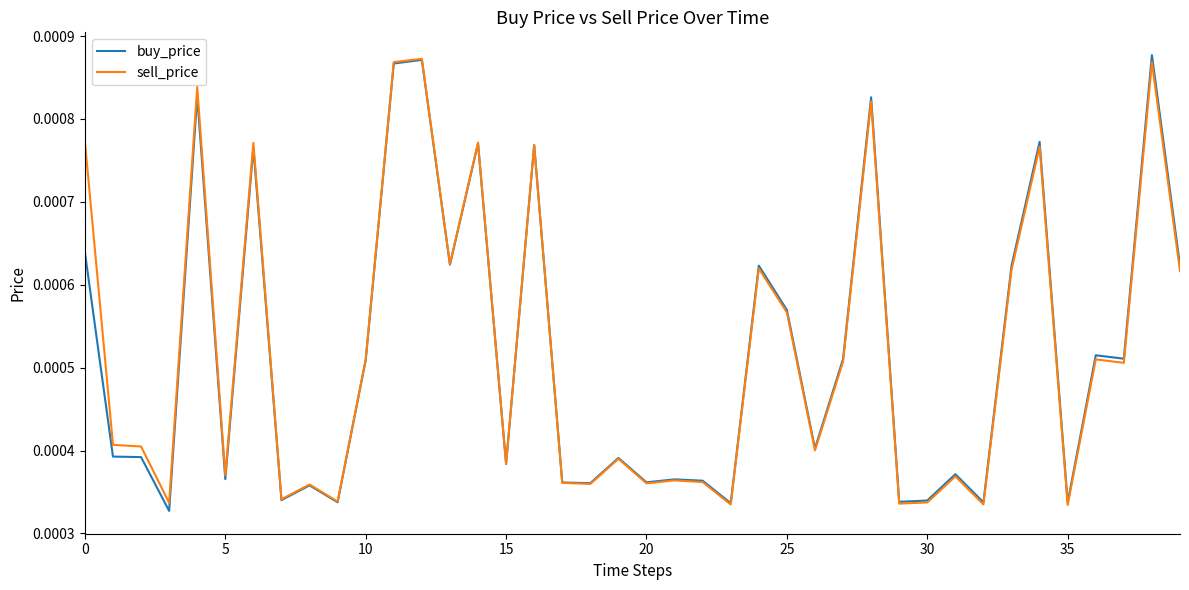

List the series in order of their overall mean, lowest first.

buy_price, sell_price